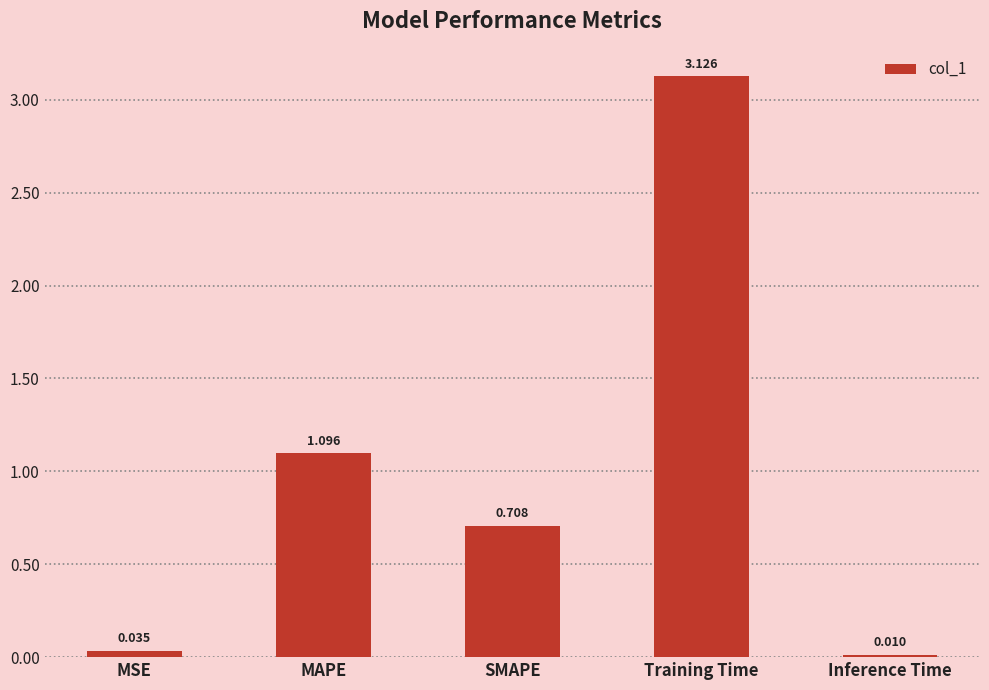

At which label is the value closest to 1?

MAPE